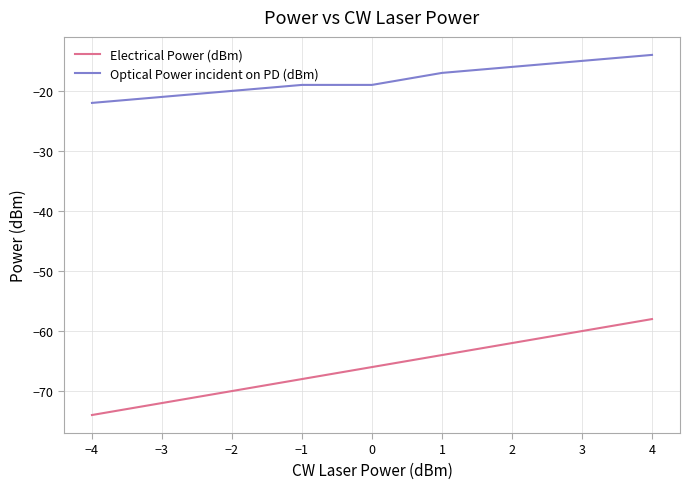

What are all the series names shown in the legend?

Electrical Power (dBm), Optical Power incident on PD (dBm)